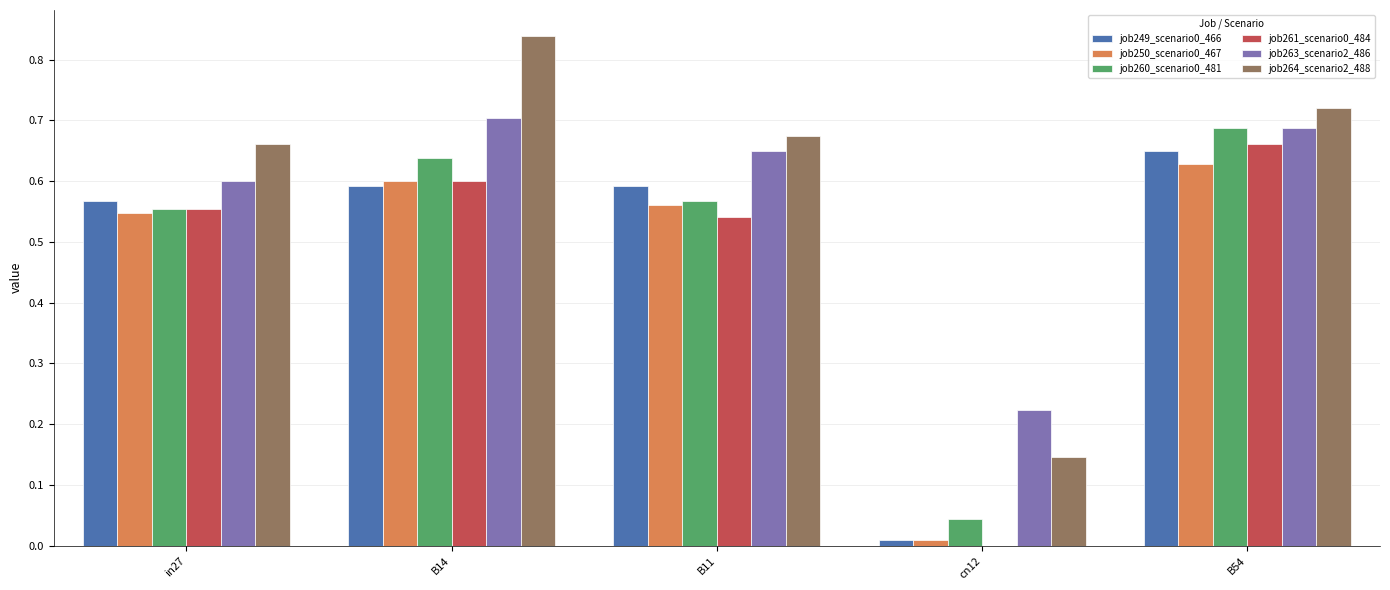

The value of job249_scenario0_466 at in27 is 0.6. True or false?

True